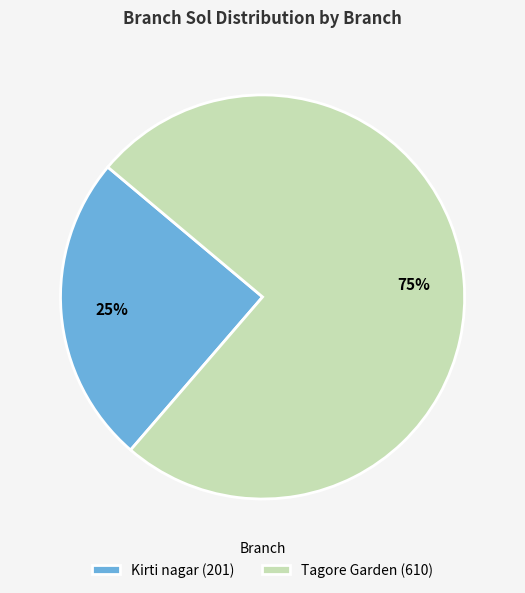

How many slices are in this pie chart?

2